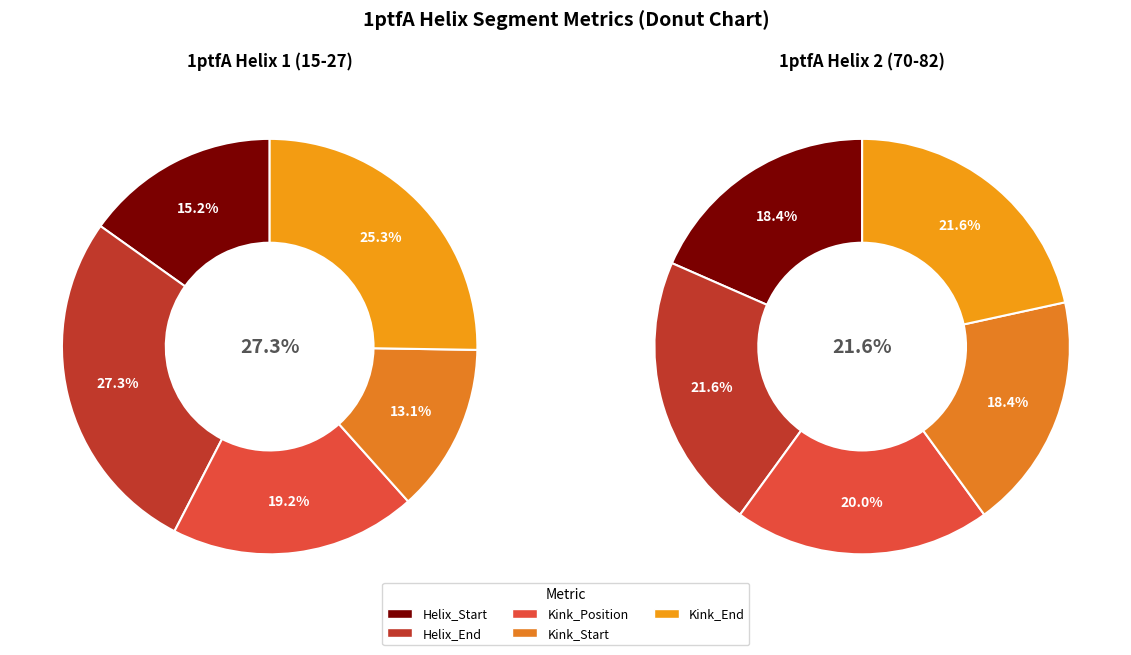

Which series has the largest range (max minus min)?

Helix 1 (pos 15-27)